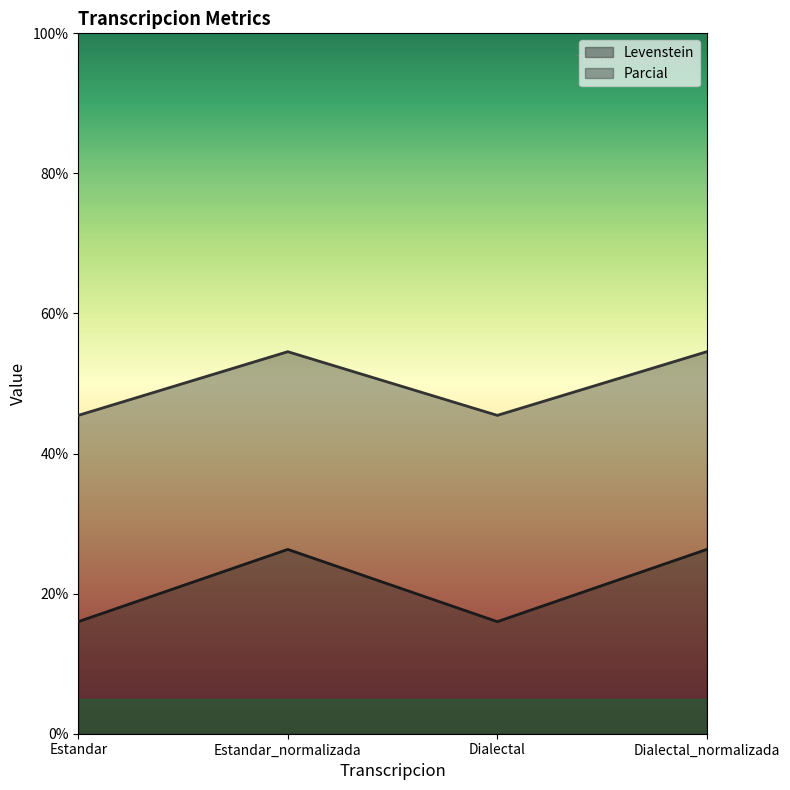

At which label does Parcial reach its peak?

Estandar_normalizada